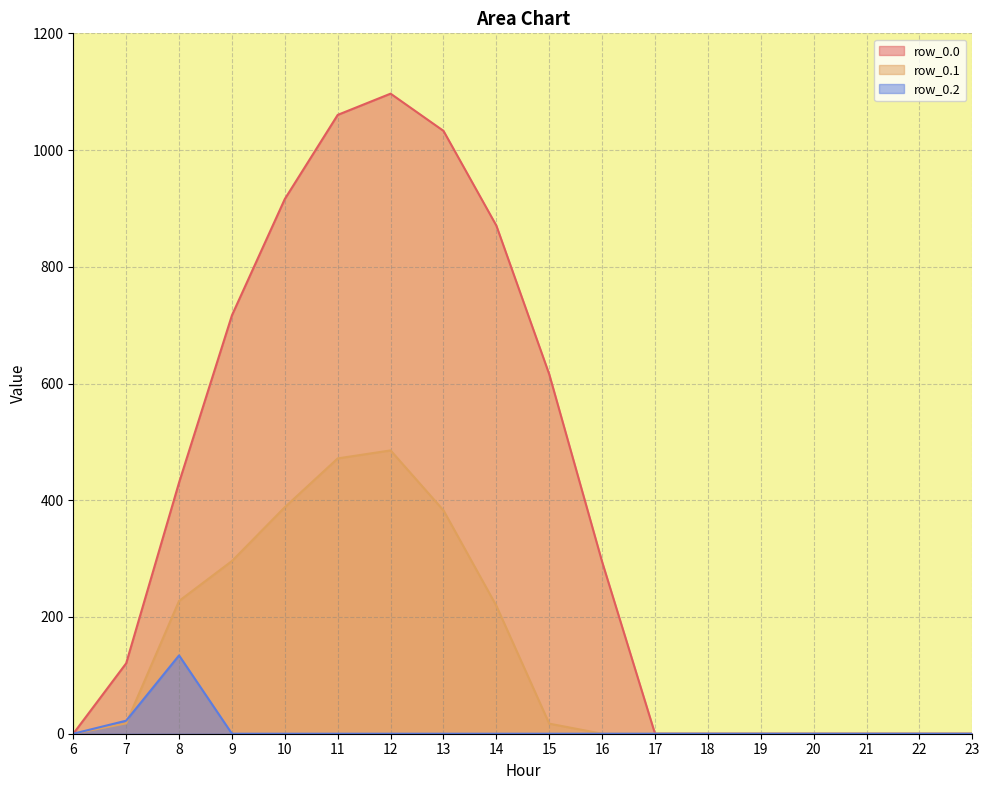

What is the average value of the row_0.0 series?

397.5